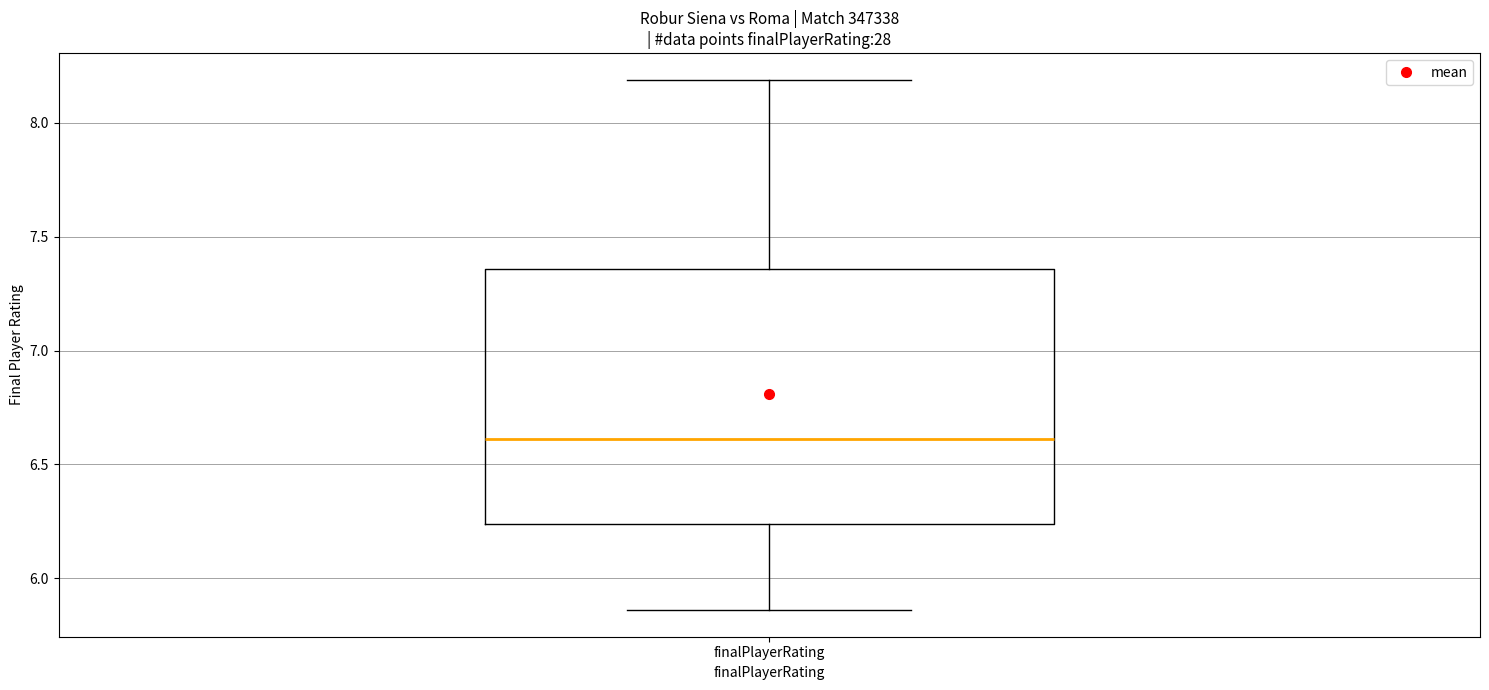

Where does the lower whisker of the box for finalPlayerRating end on the y-axis? The values are not printed on the chart, so give them approximately, as read against the axis.

5.85